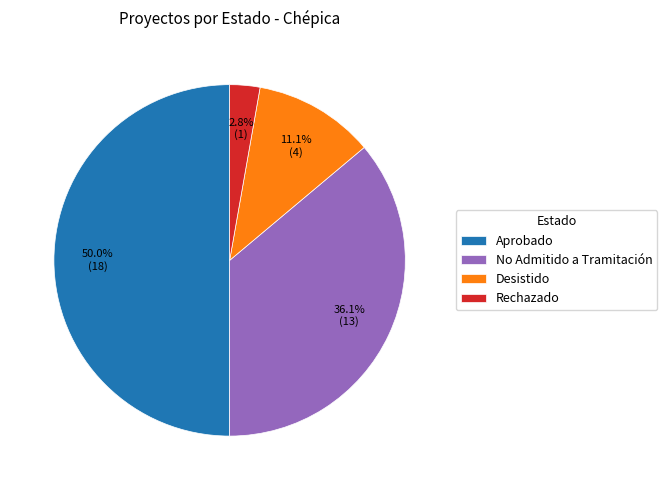

Does Rechazado account for over 50% of the chart?

No